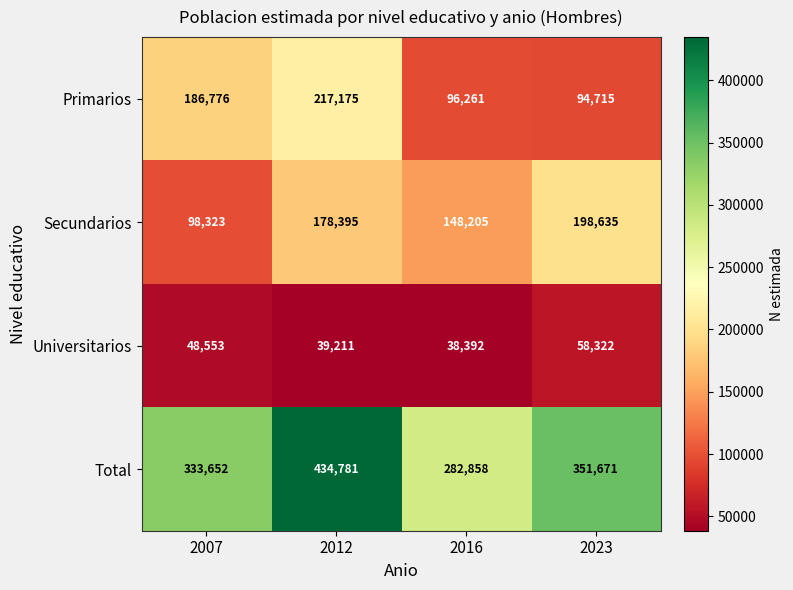

What value does the Total series have at 2012?

434781